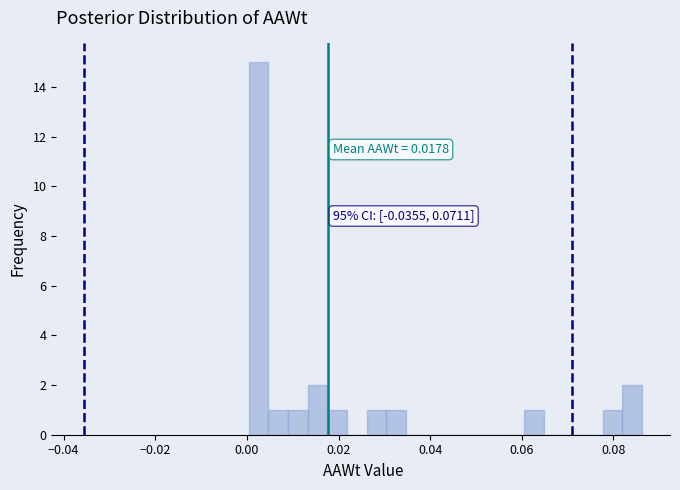

Read against the x-axis, roughly where is the centre of the tallest bar?

0.002